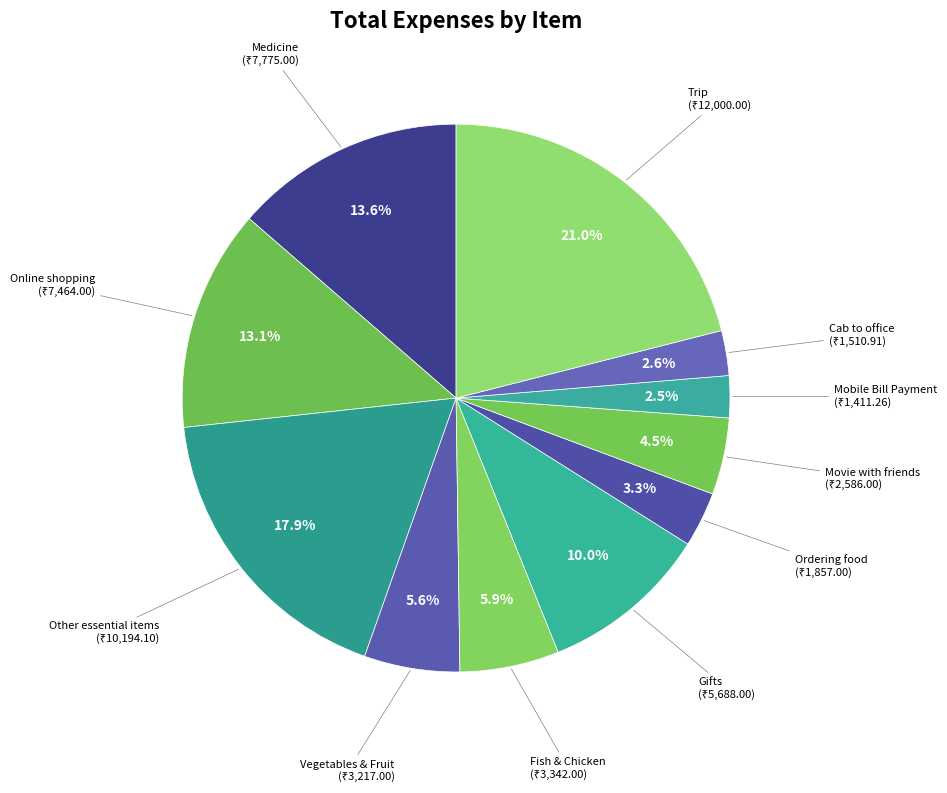

How much of the chart is everything except Gifts?

90.0%